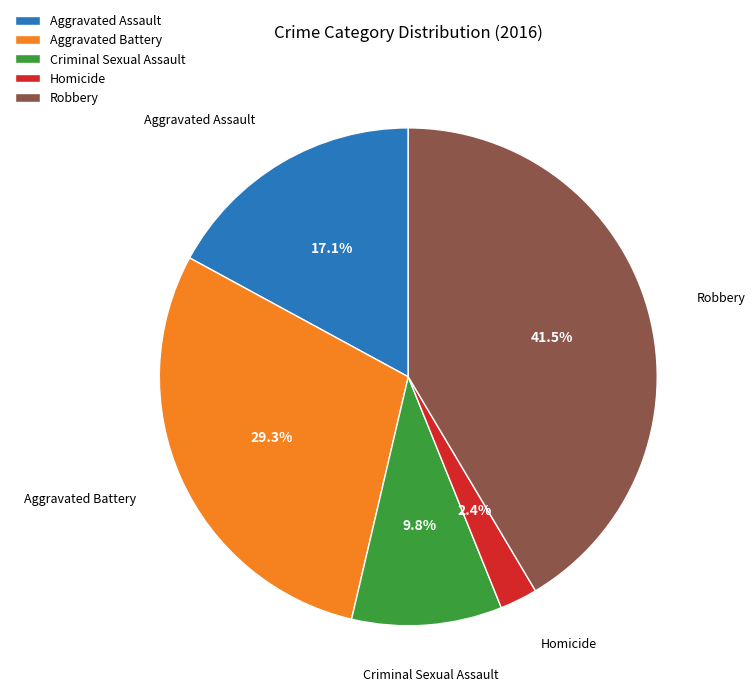

To the nearest percent, what is the difference between the Aggravated Battery and Robbery slice percentages?

12%